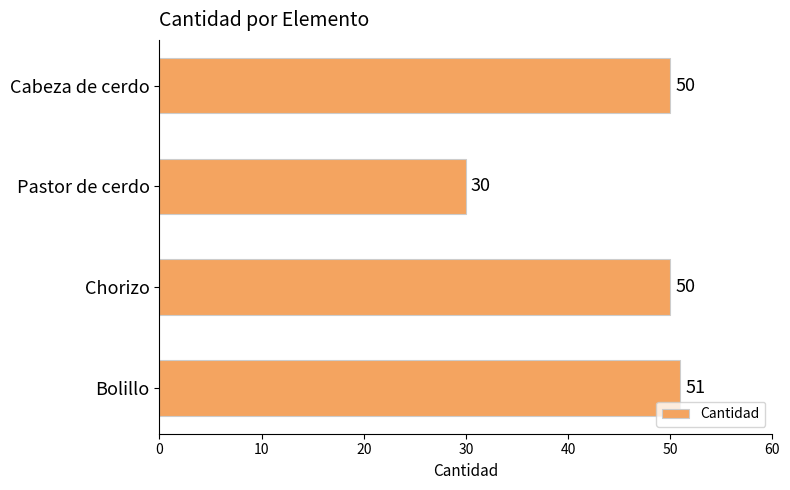

What value does the data have at Pastor de cerdo, to the nearest 10?

30